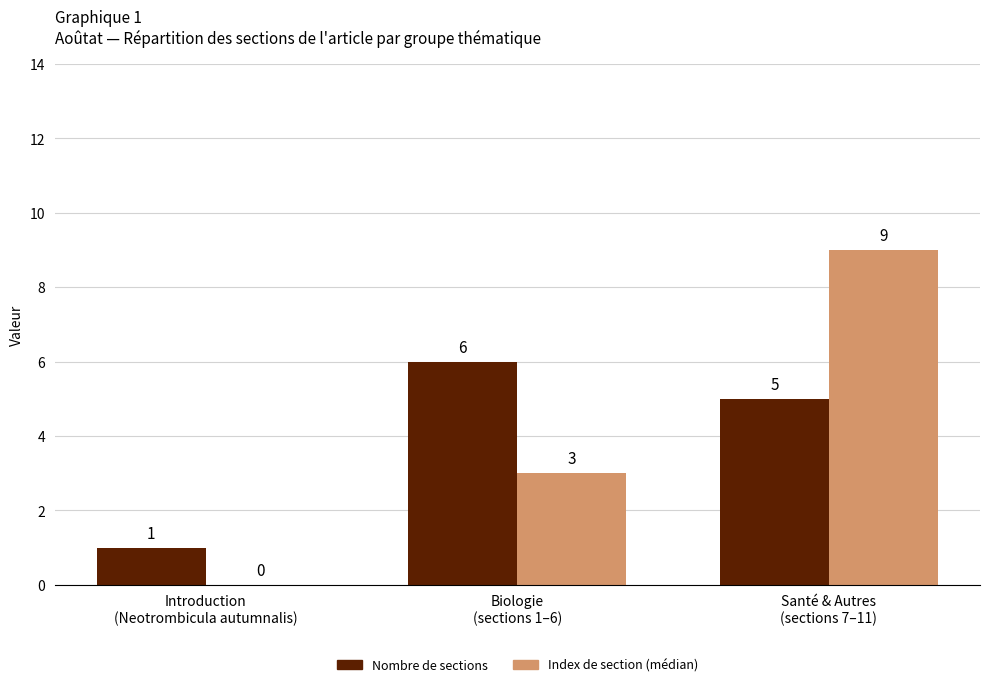

What is the highest value of the Nombre de sections series?

6